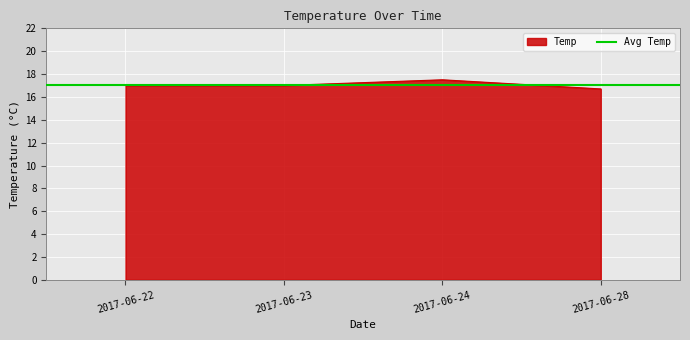

Rank the categories by value from lowest to highest.

2017-06-28, 2017-06-22, 2017-06-23, 2017-06-24